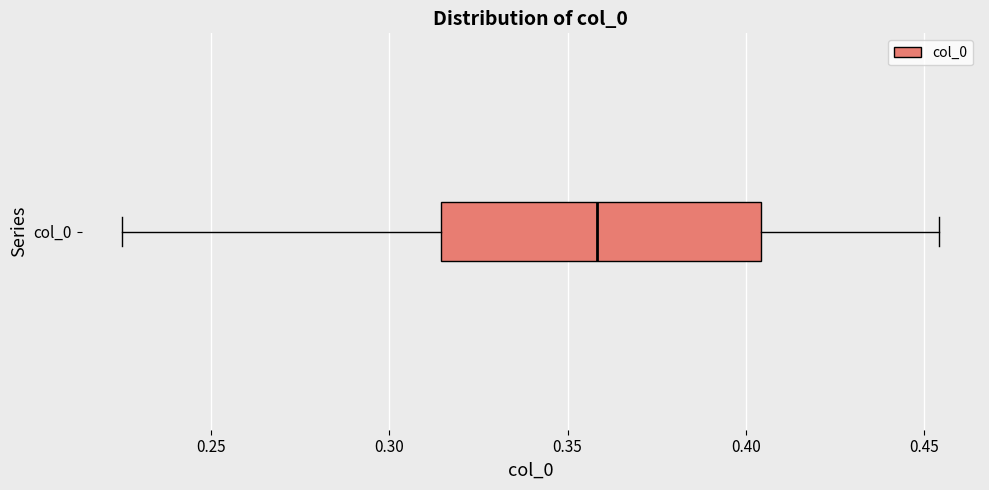

Read this box plot against the x-axis: the position of the median line, the range covered by the box, and the ends of both whiskers. The values are not printed on the chart, so give them approximately, as read against the axis.

median 0.360, box 0.315 to 0.405, whiskers 0.225 to 0.455